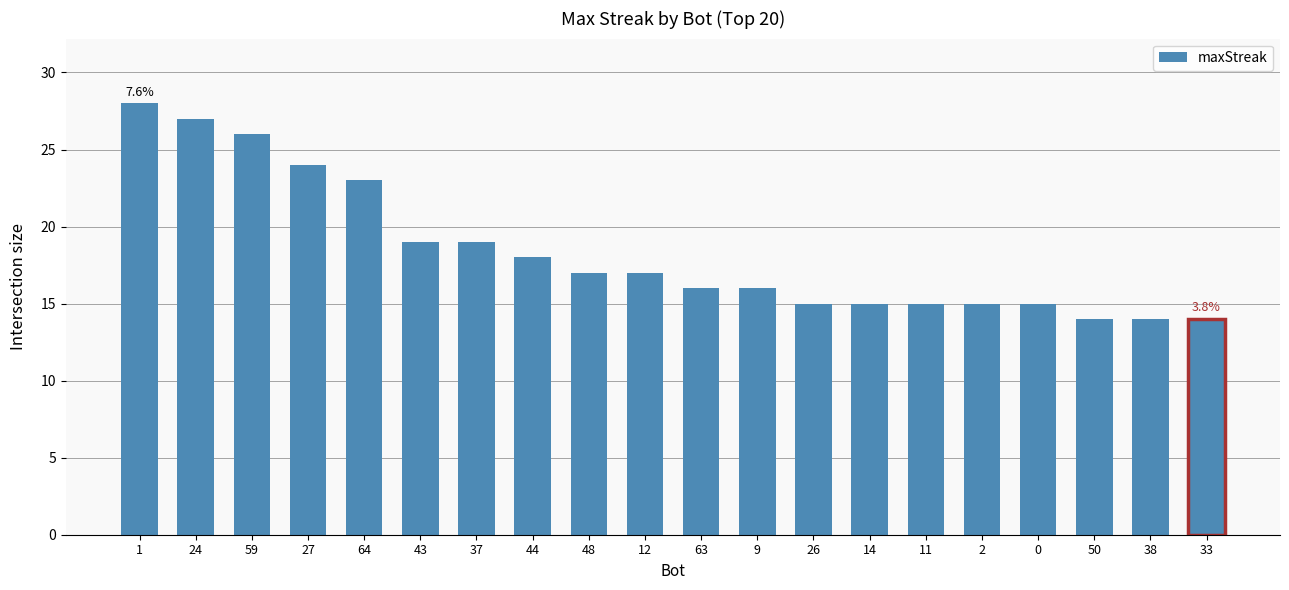

The value at 33 is 21. True or false?

False